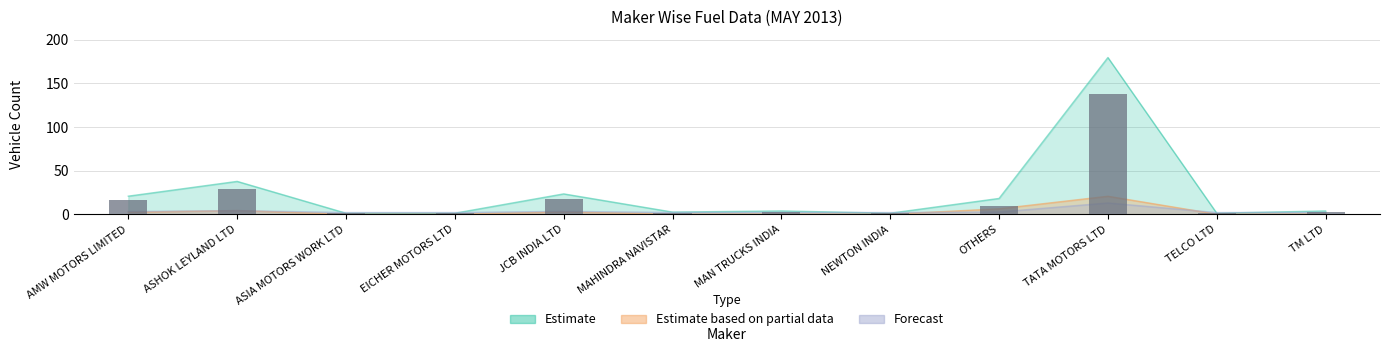

What is the minimum value shown in the chart?

1